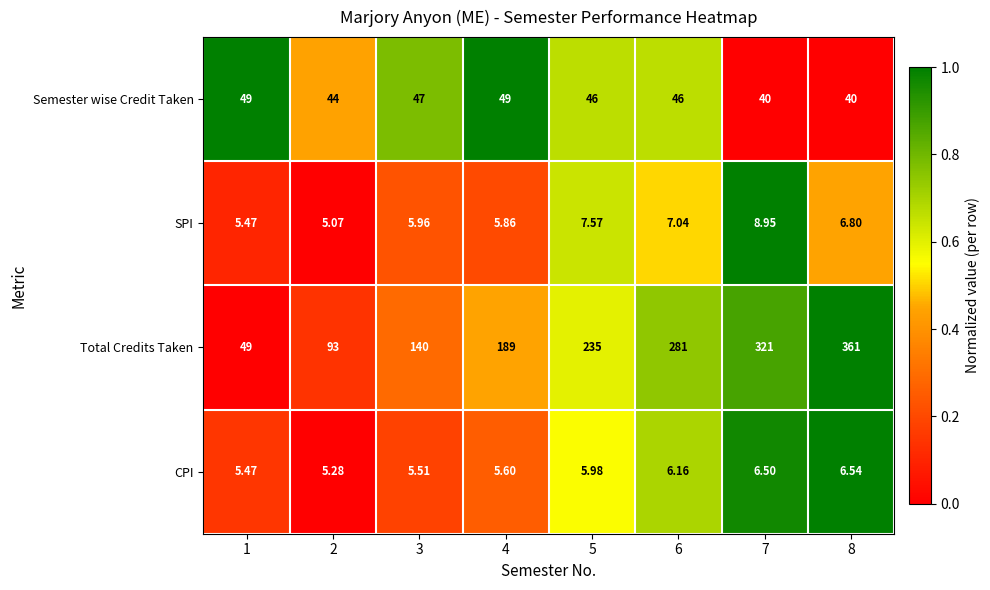

Is the value of CPI at 2 greater than the value of Semester wise Credit Taken at 3?

No